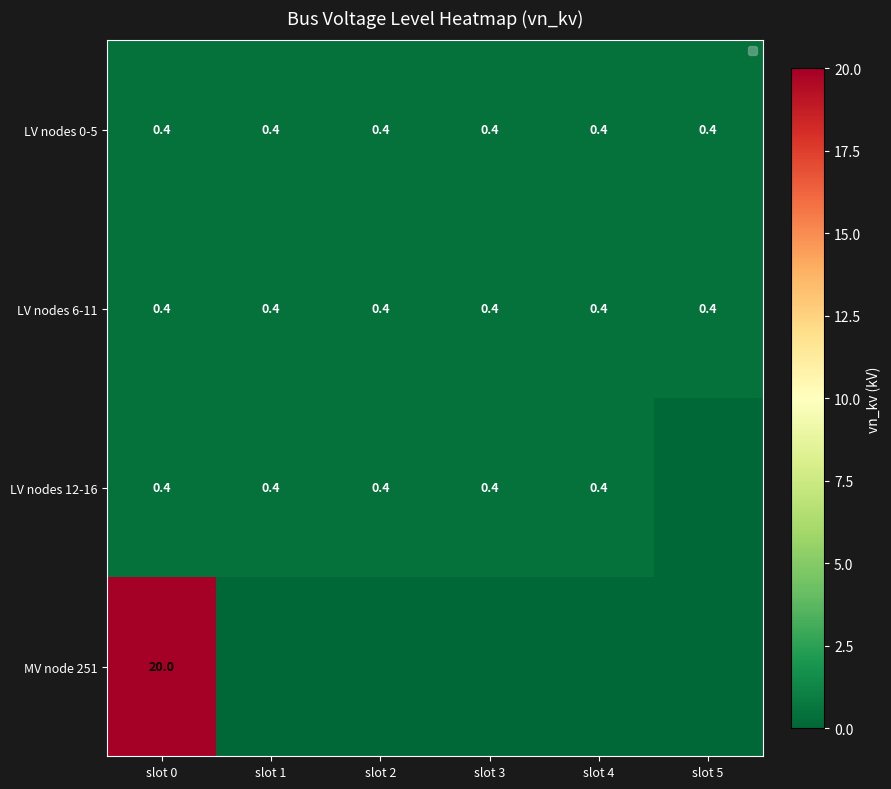

What is the lowest value of the LV nodes 0-5 series?

0.4